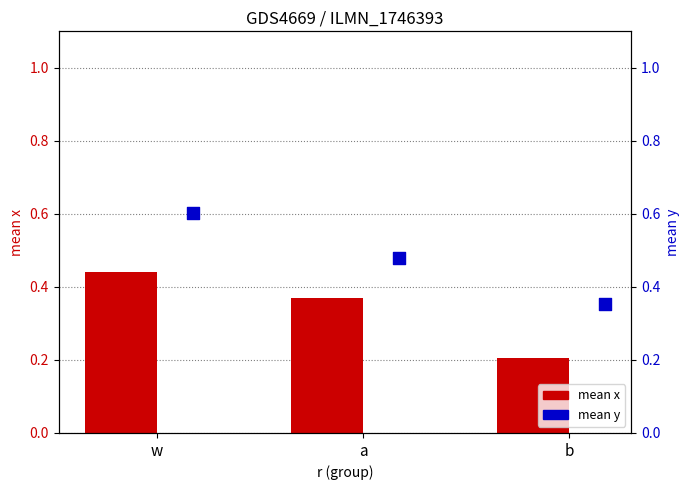

What are all the series names shown in the legend?

mean_x, mean_y